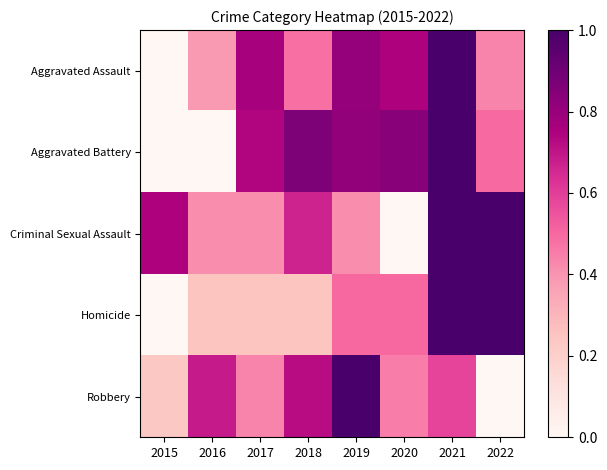

Between 2018 and 2017, which is larger?

2017